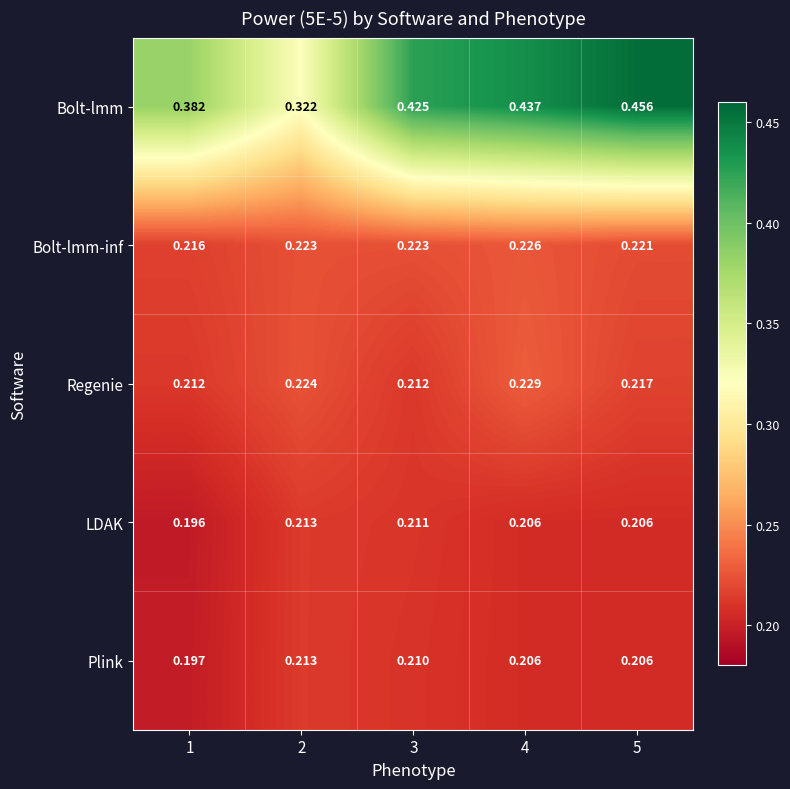

Which series has the largest total across all categories?

Bolt-lmm